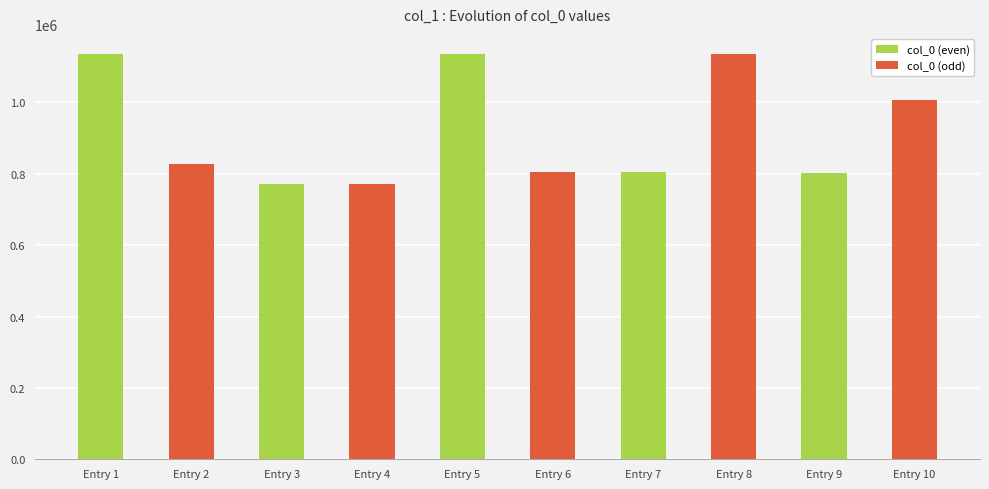

What is the ratio of the value at Entry 1 to the value at Entry 10?

1.1